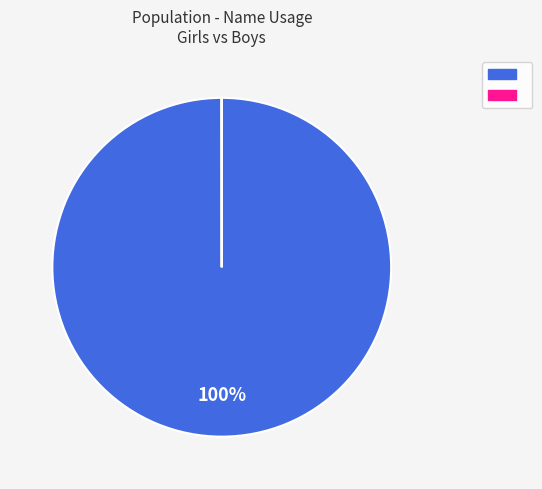

Is there any slice that represents more than half of the pie?

Yes